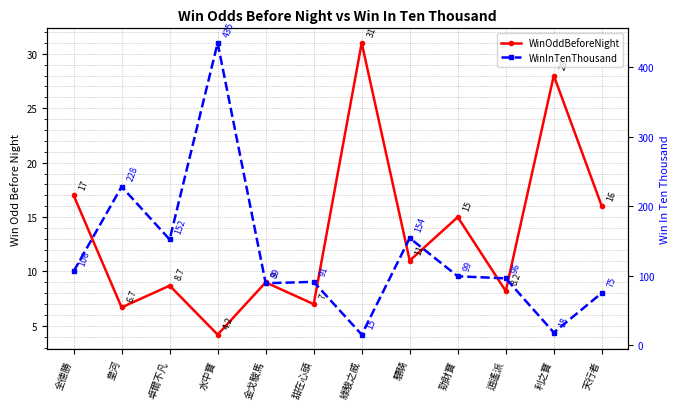

What is the difference between the maximum and minimum values in the WinInTenThousand series?

420.0